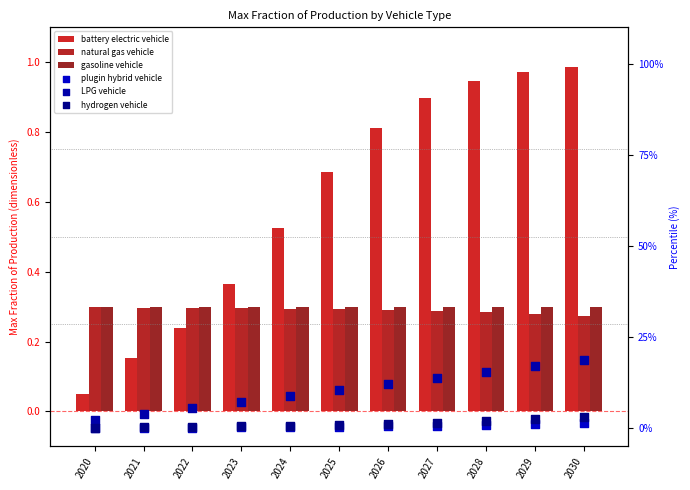

Which series has the largest total across all categories?

LPG vehicle